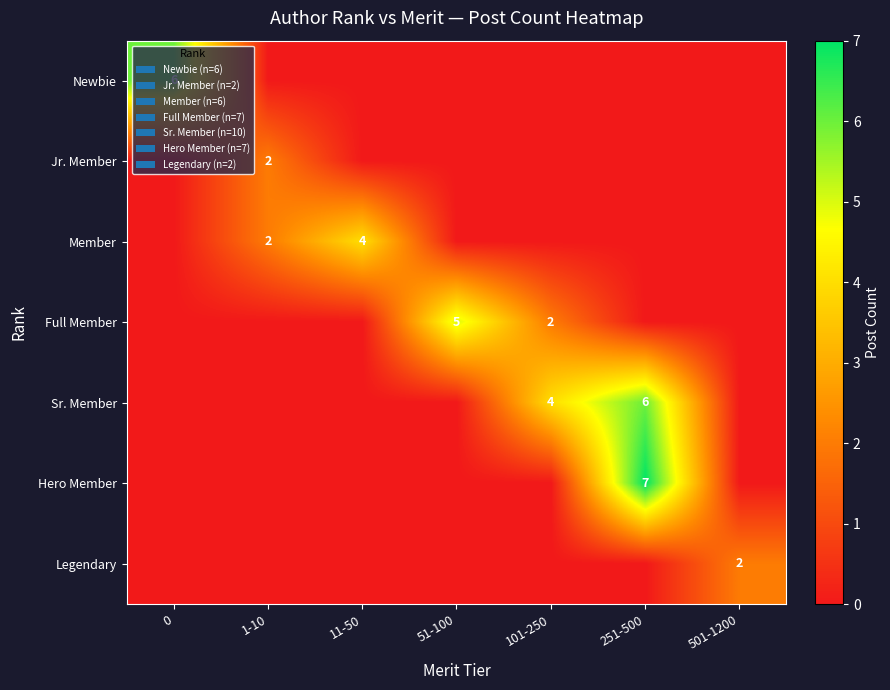

The Sr. Member series shows 7 at 101-250. True or false?

False